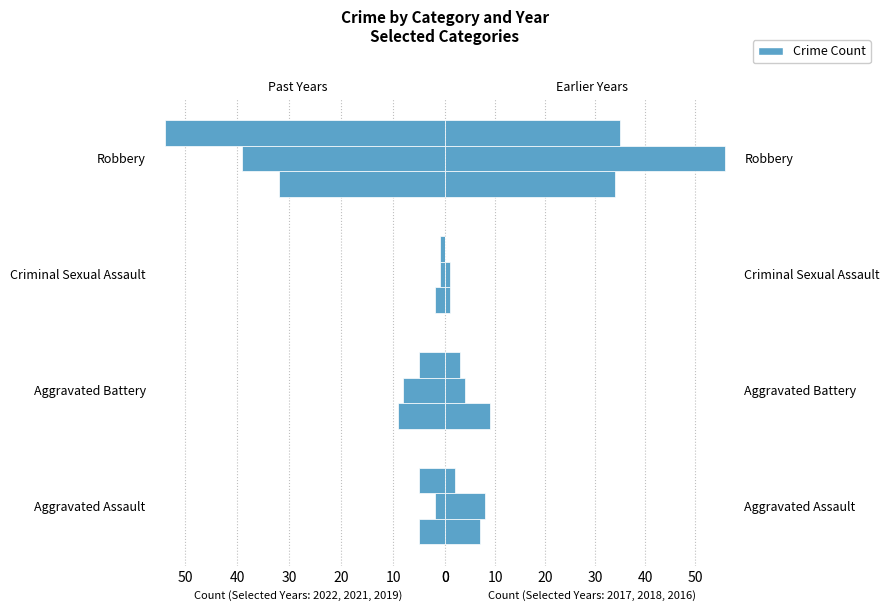

What is the difference between the maximum and minimum values in the 2018 series?

55